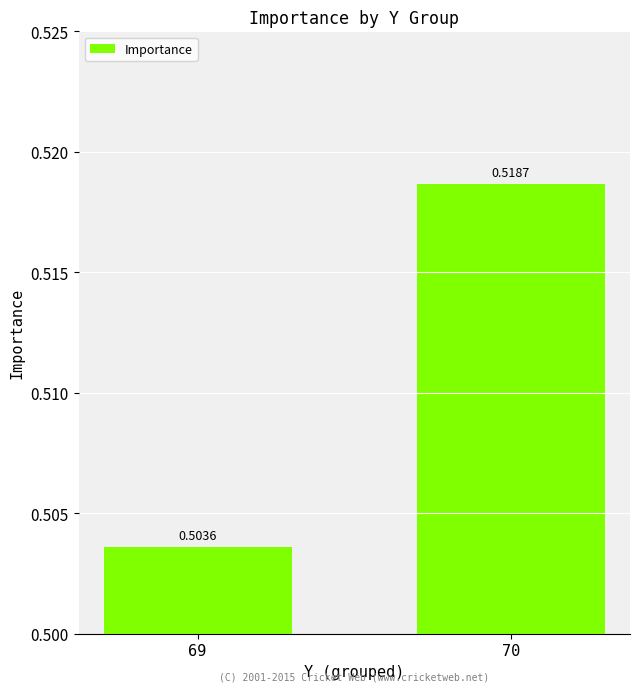

Rank the categories by value from highest to lowest.

70, 69